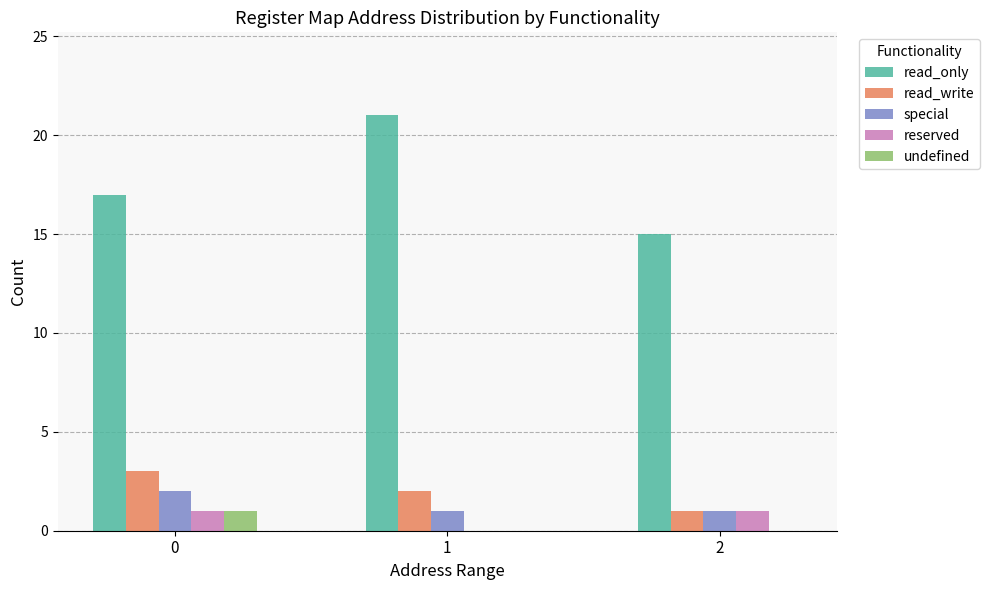

What is the approximate value of read_only at 1?

21